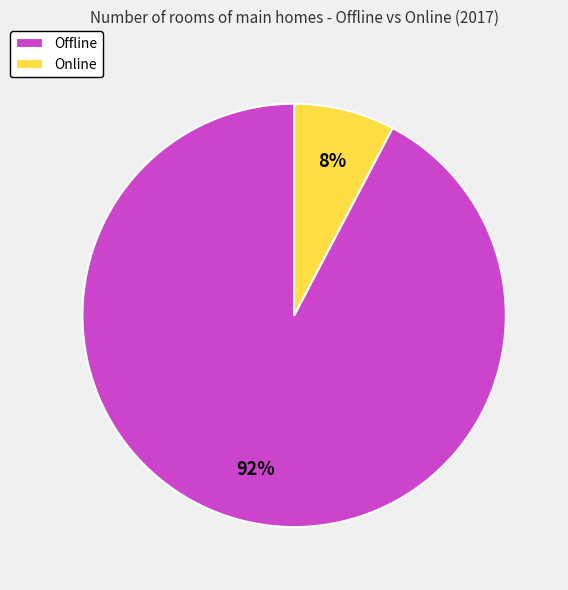

Which slice is the largest?

Offline